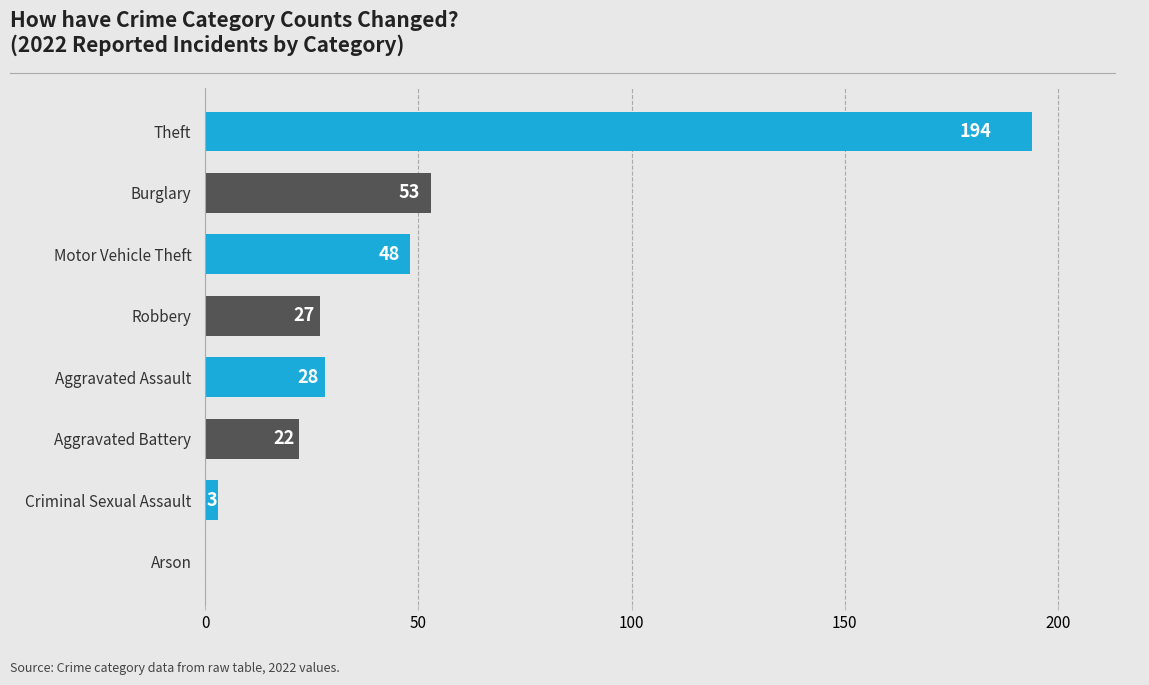

How many data points does each series have?

8